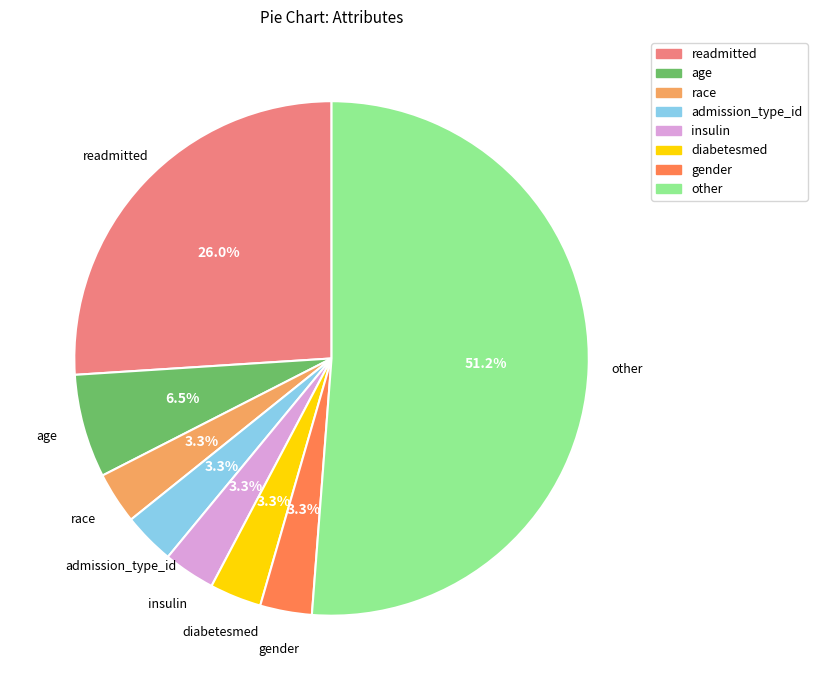

Which has a higher value, age or gender?

age